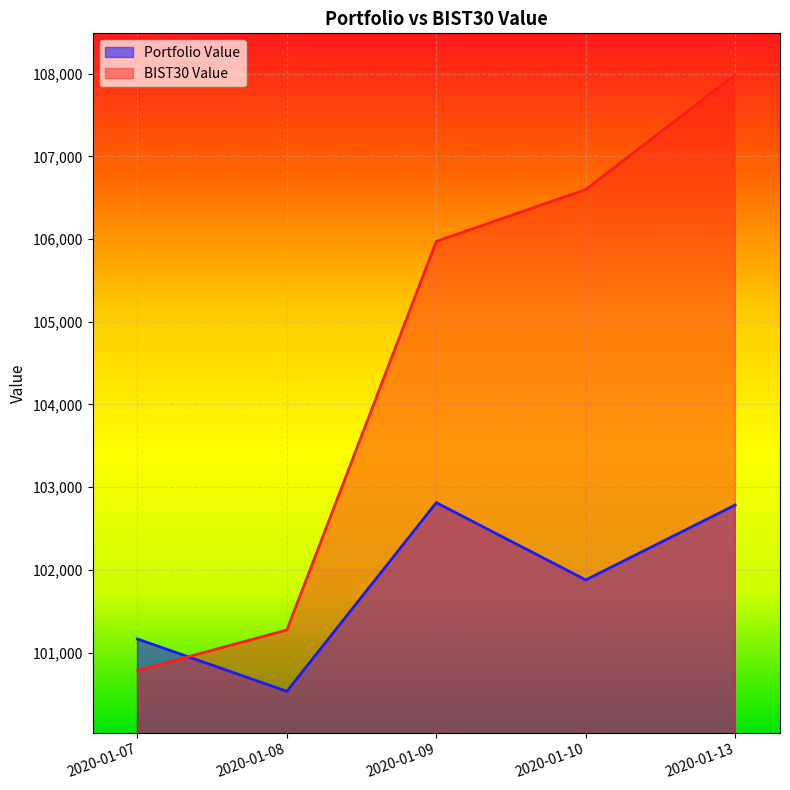

What is the highest value of the BIST30 Value series?

107987.6